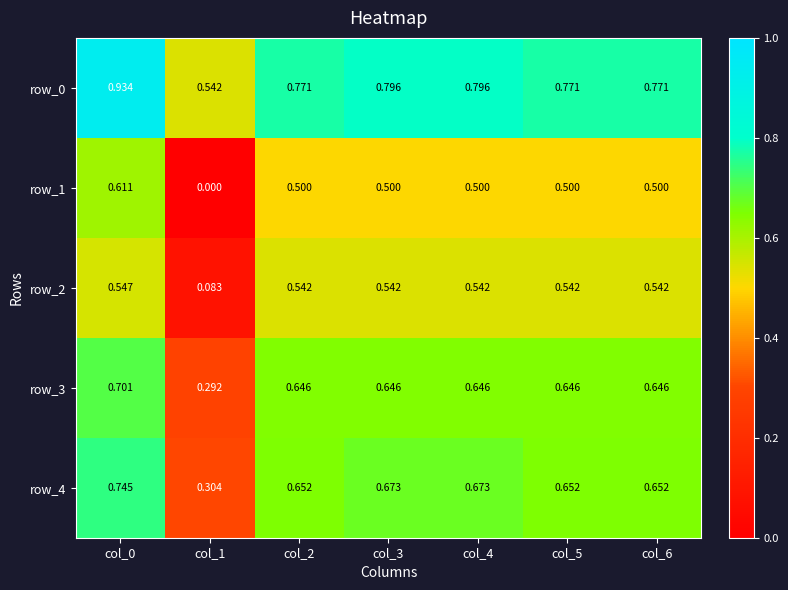

Reading right to left, transcribe all the data shown in this chart.

row_0: col_6=0.8	col_5=0.8	col_4=0.8	col_3=0.8	col_2=0.8	col_1=0.5	col_0=0.9
row_1: col_6=0.5	col_5=0.5	col_4=0.5	col_3=0.5	col_2=0.5	col_1=0.0	col_0=0.6
row_2: col_6=0.5	col_5=0.5	col_4=0.5	col_3=0.5	col_2=0.5	col_1=0.1	col_0=0.5
row_3: col_6=0.6	col_5=0.6	col_4=0.6	col_3=0.6	col_2=0.6	col_1=0.3	col_0=0.7
row_4: col_6=0.7	col_5=0.7	col_4=0.7	col_3=0.7	col_2=0.7	col_1=0.3	col_0=0.7